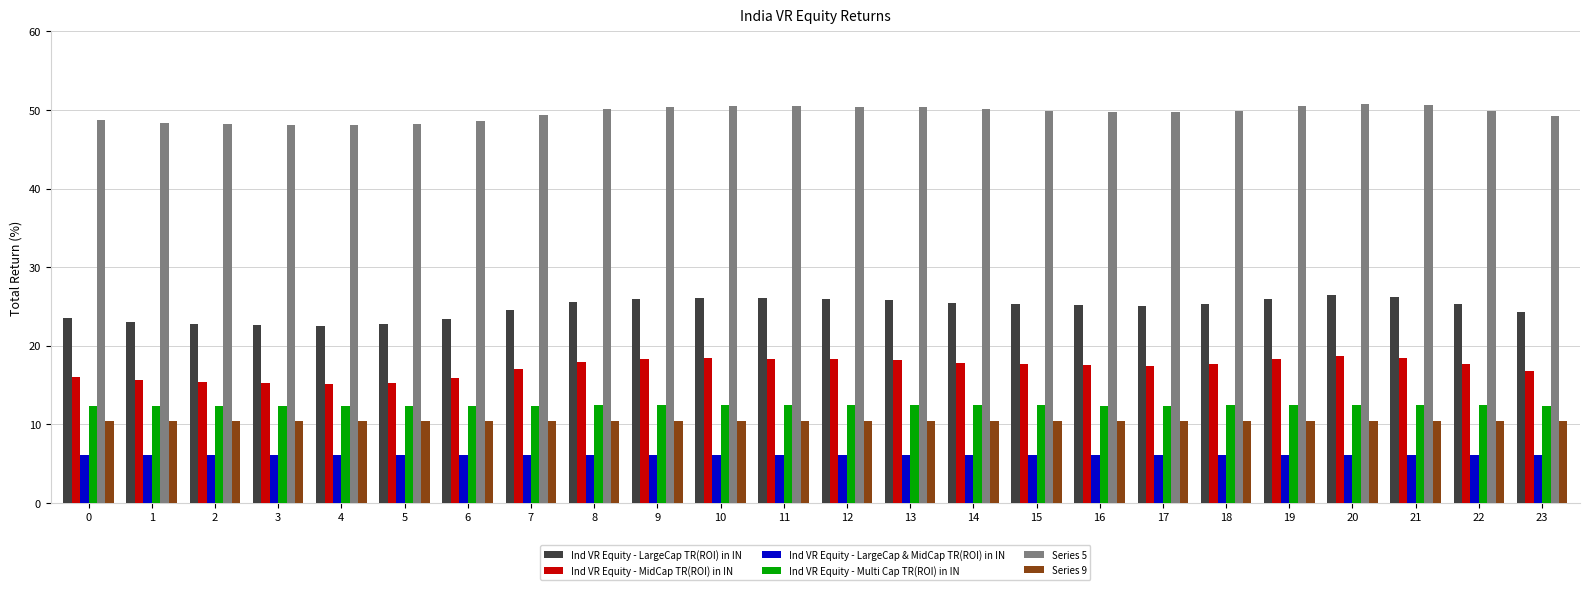

How many categories are shown in the chart?

24